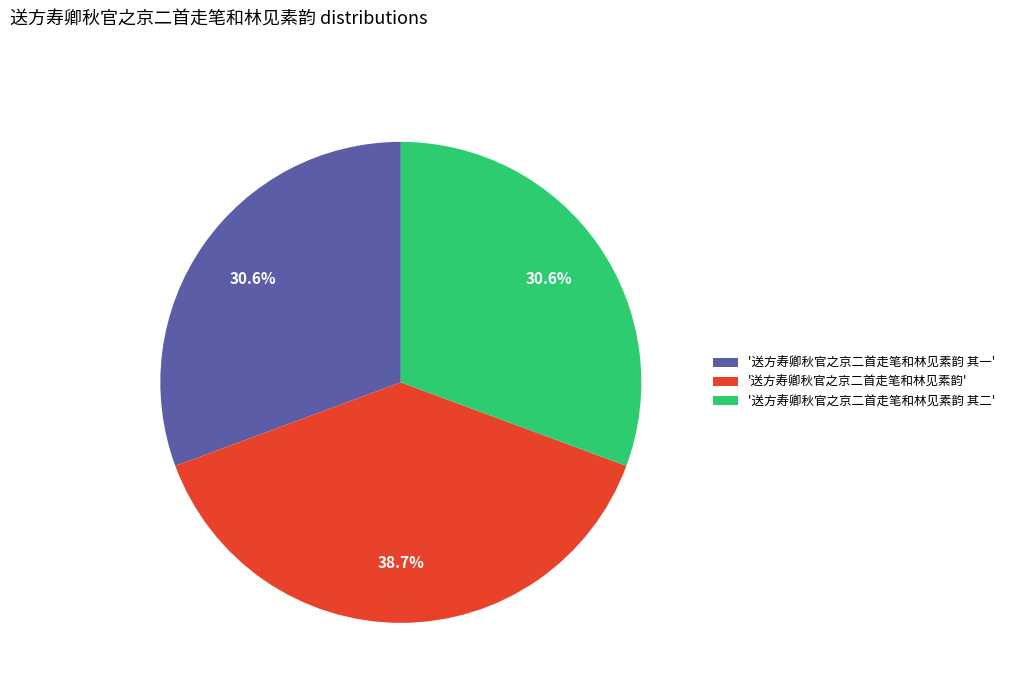

Approximately how many times larger is the value at '送方寿卿秋官之京二首走笔和林见素韵 其二' compared to '送方寿卿秋官之京二首走笔和林见素韵 其一'?

1.0